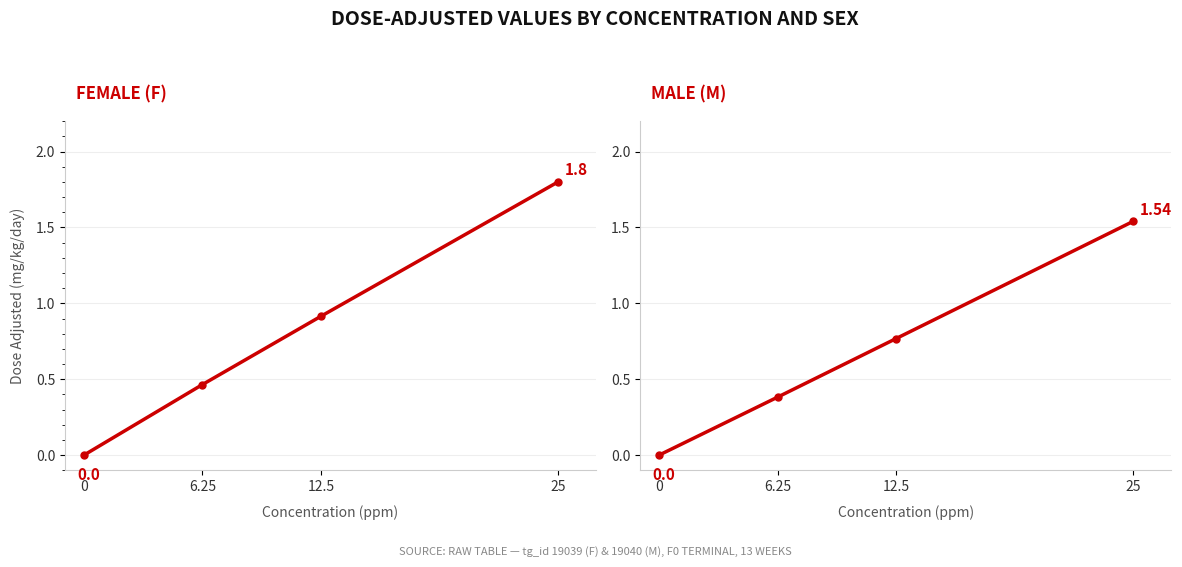

Which series changed the most between 0 and 6.25?

Female (F)